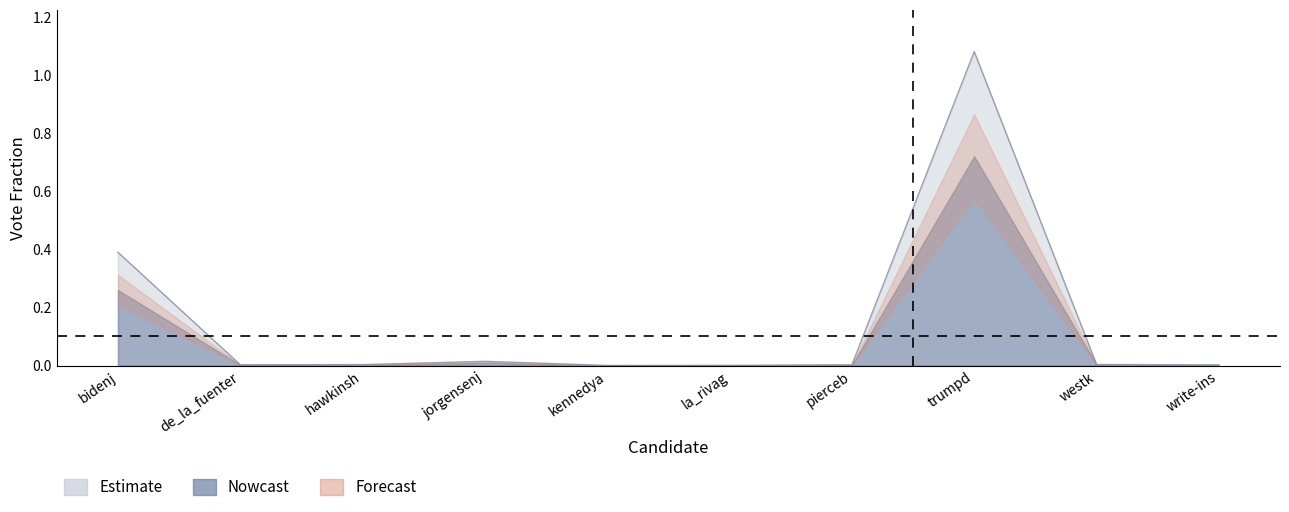

Which label corresponds to the largest value in the chart?

trumpd